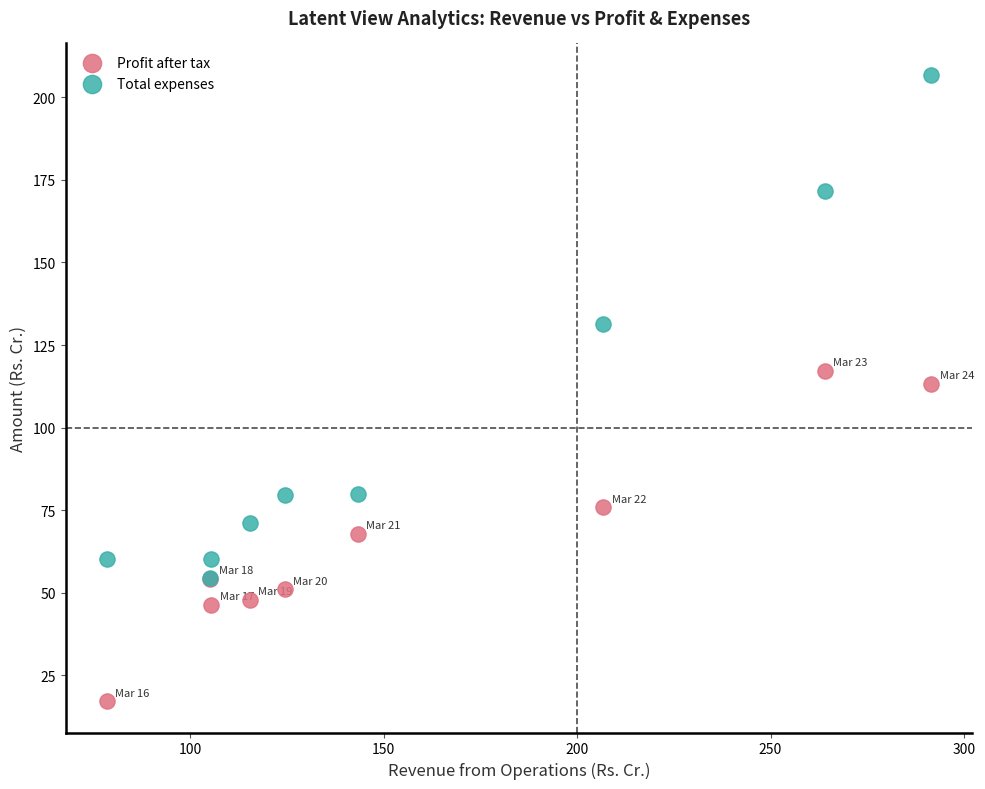

Across all series, what Y value is closest to 111?

113.3